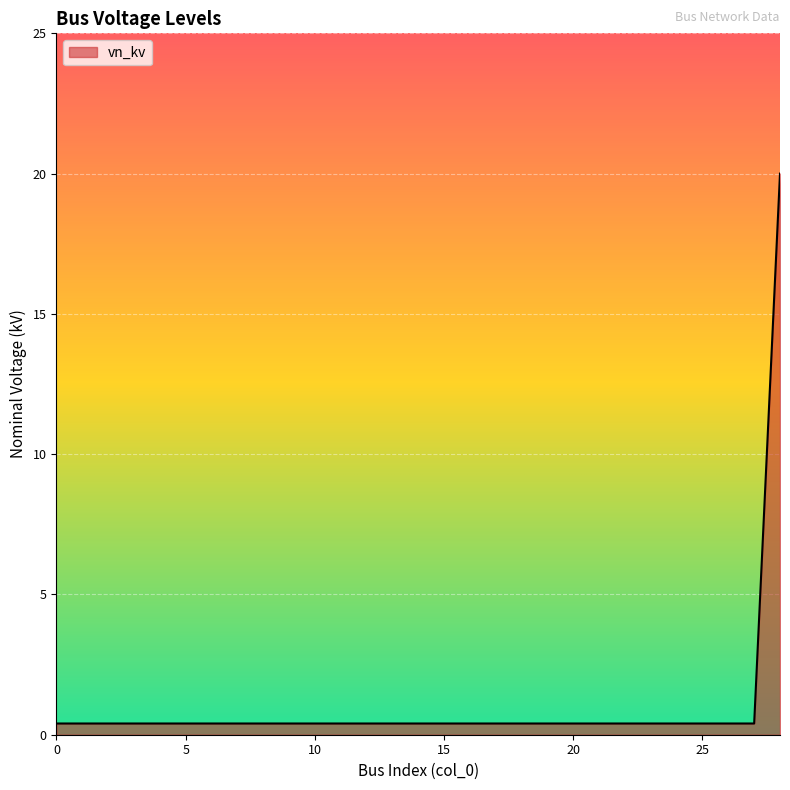

What is the difference between the maximum and minimum values?

19.6